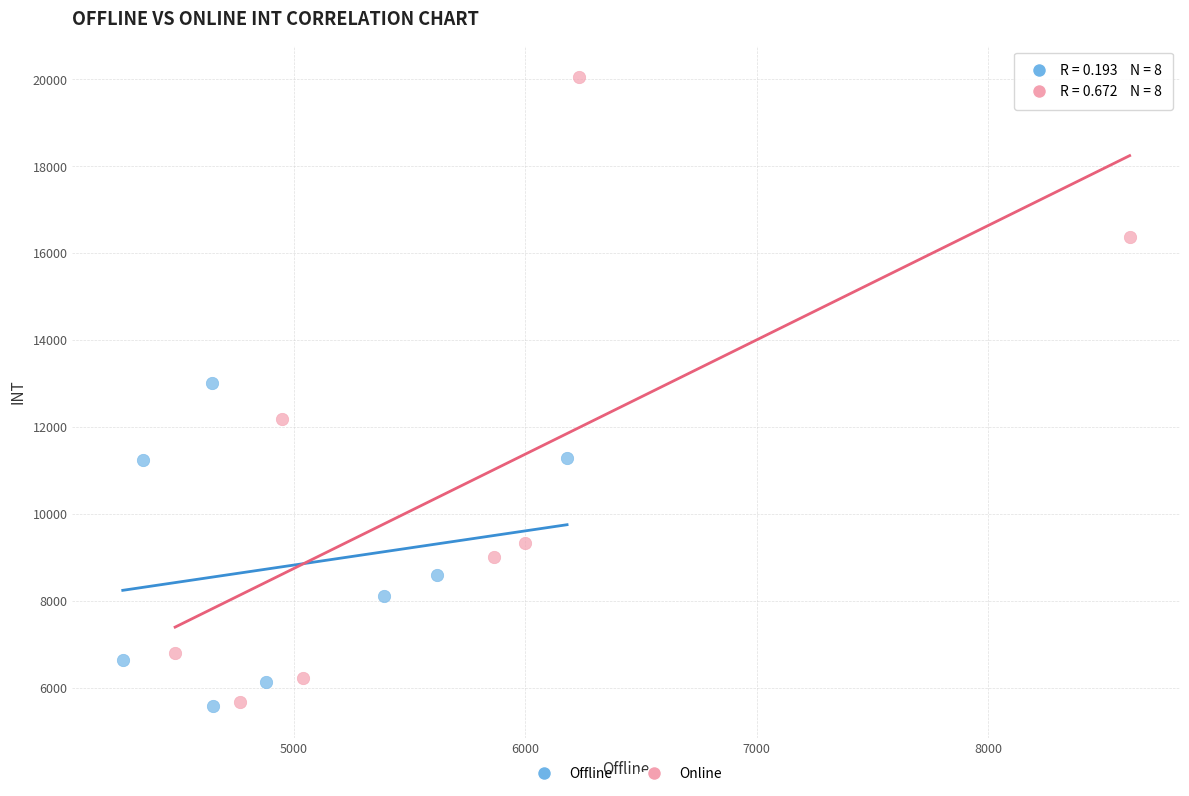

Which series has the largest Y range (max minus min)?

Online